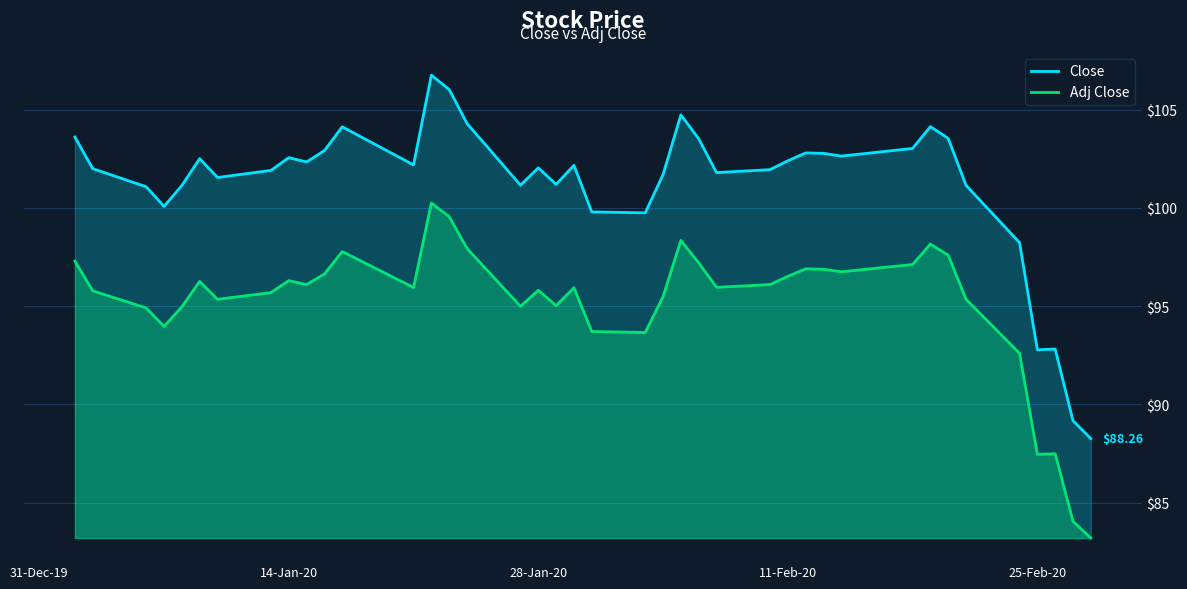

What is the average value of the Adj Close series?

95.2